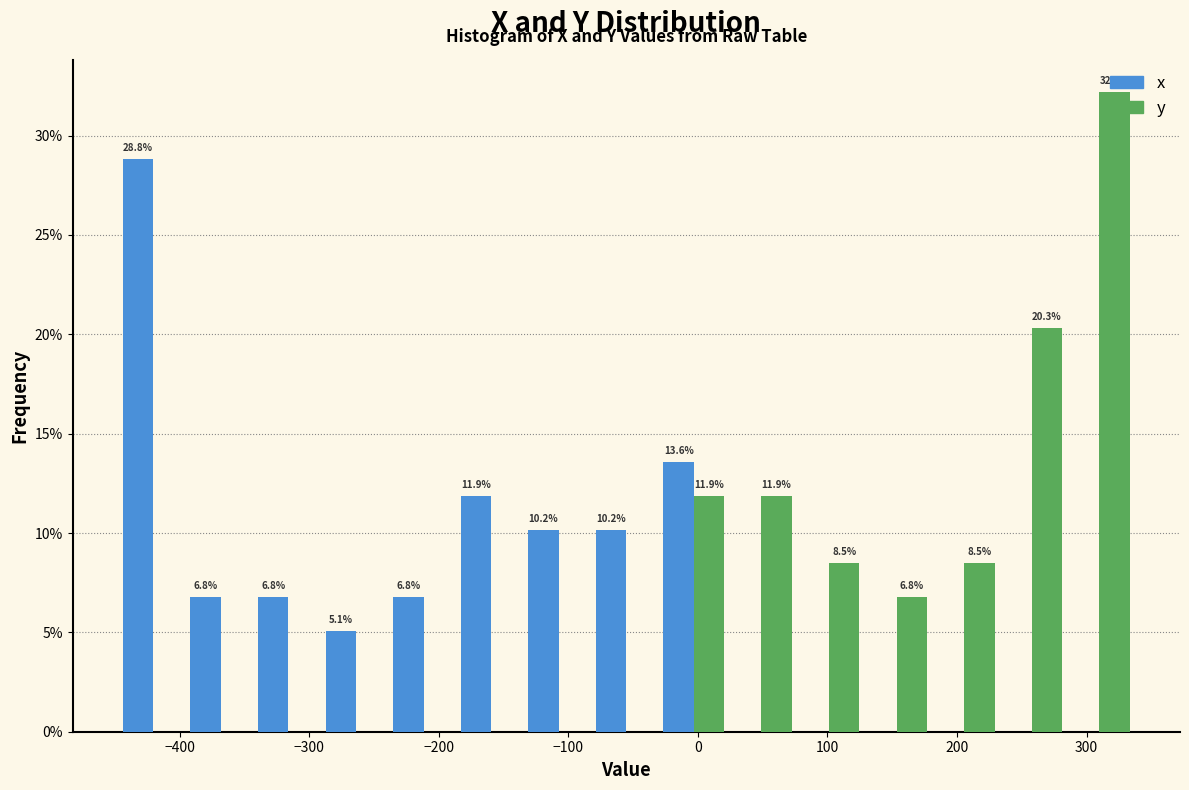

In the x series, which range on the x-axis has the tallest bar?

-450 to -390